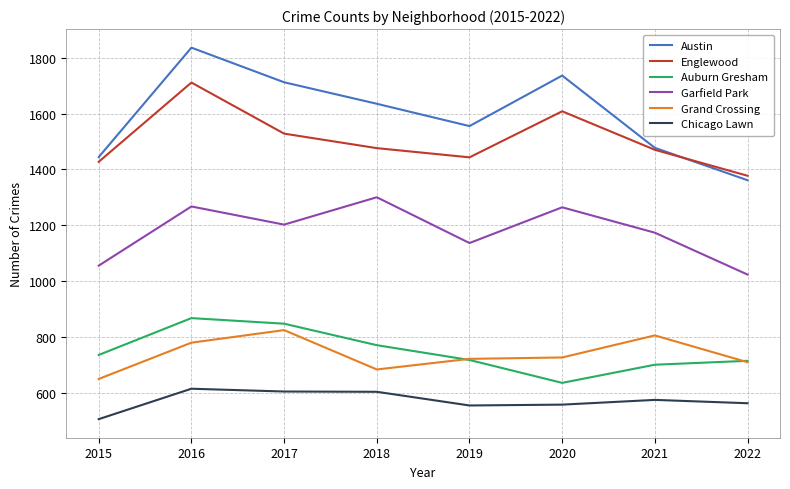

Where is Austin nearest to the value 1598?

2018